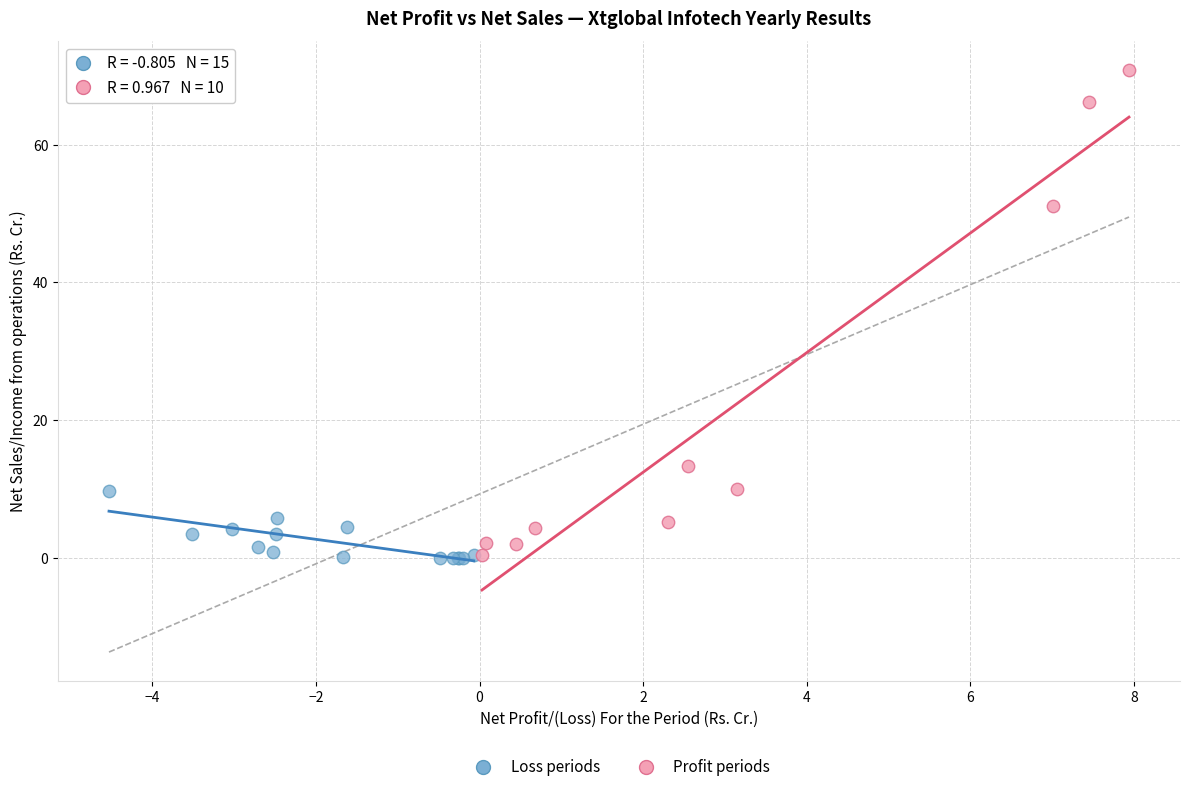

Which series has the largest Y range (max minus min)?

Profit periods